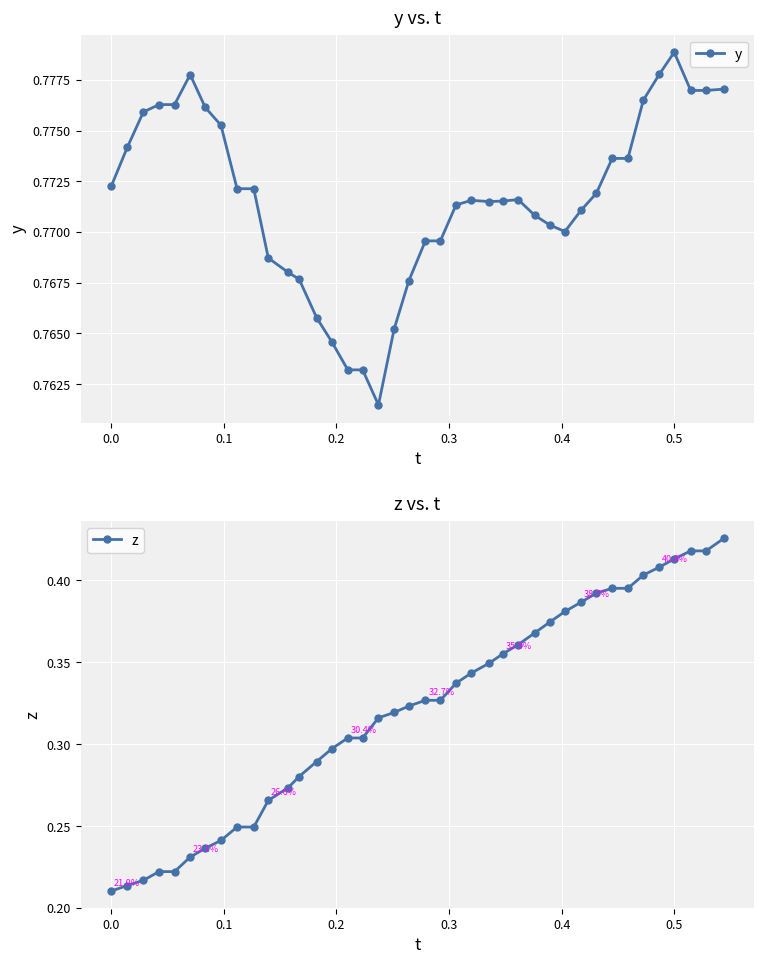

True or false: y has more than 0 interior local peaks.

True